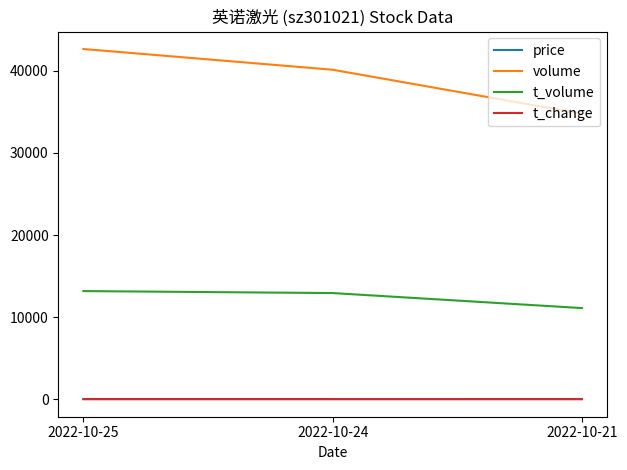

Which series has the widest spread of values?

volume